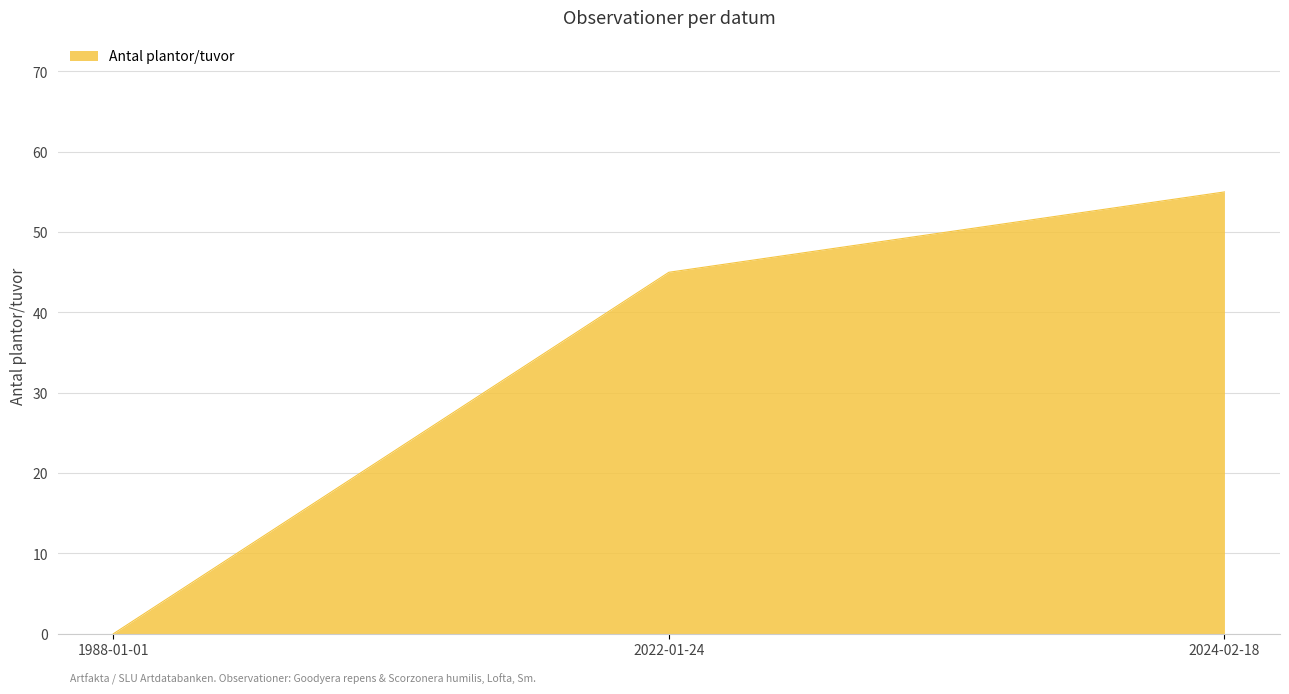

What is the change in value from 1988-01-01 to 2024-02-18?

+55